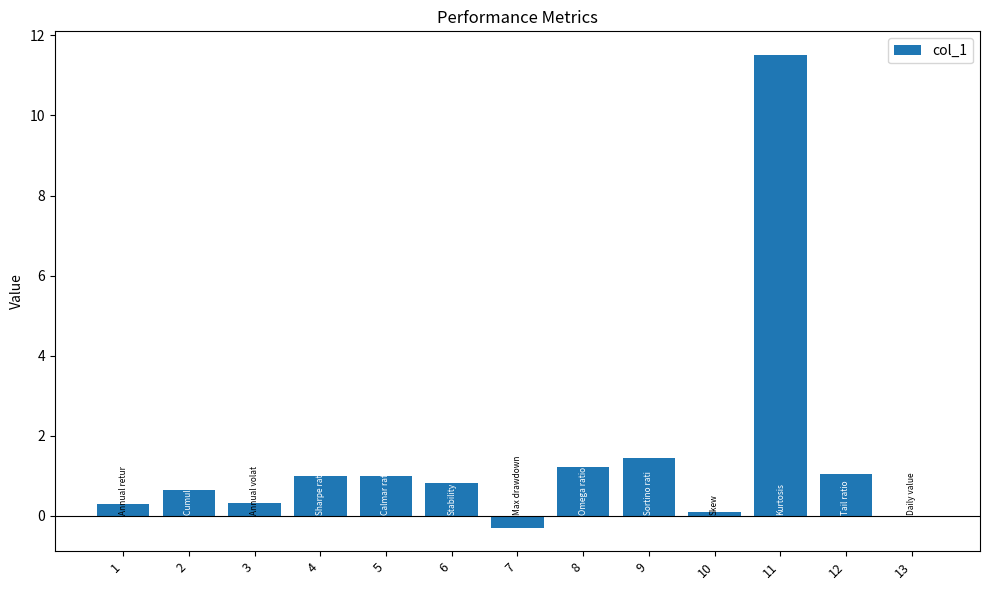

Count the number of data series in this chart.

1